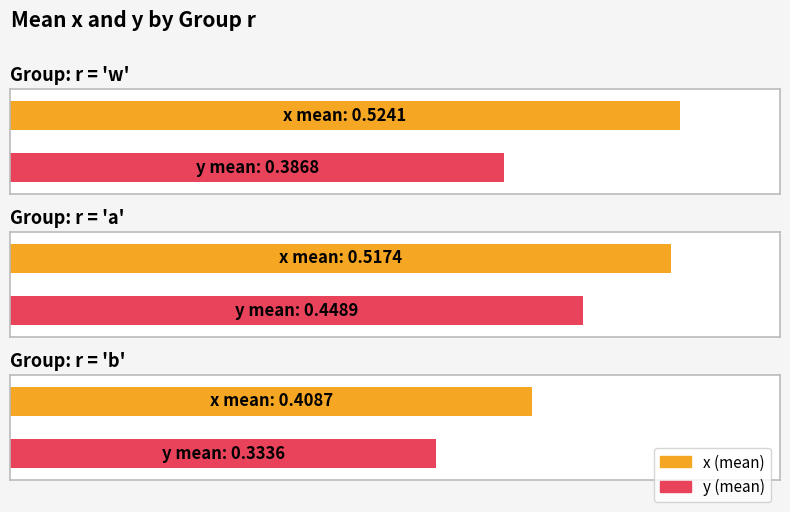

What is the label of the 3rd bar from the left?

b